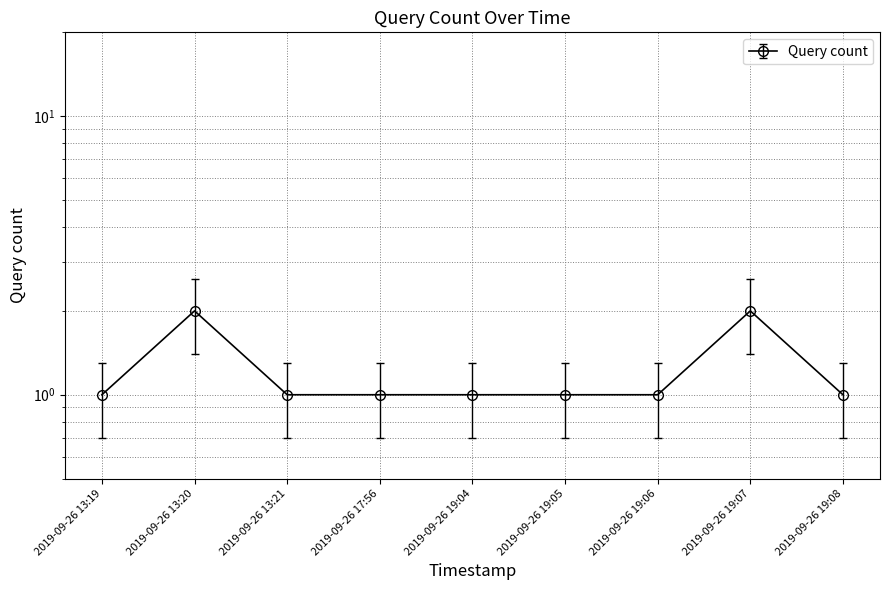

Does the chart have visible grid lines?

Yes